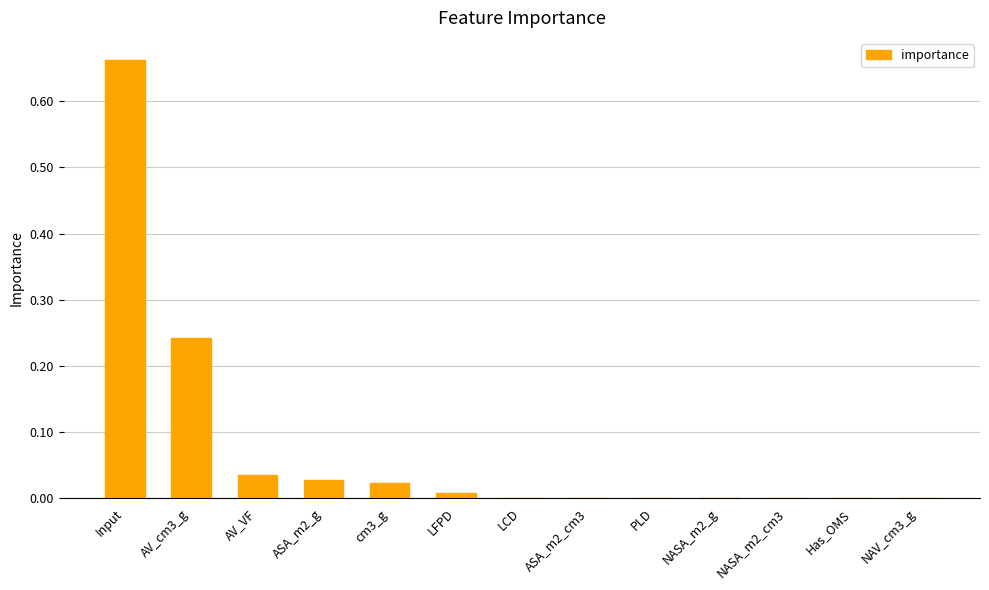

True or false: the data shows 0.0 at LFPD.

True